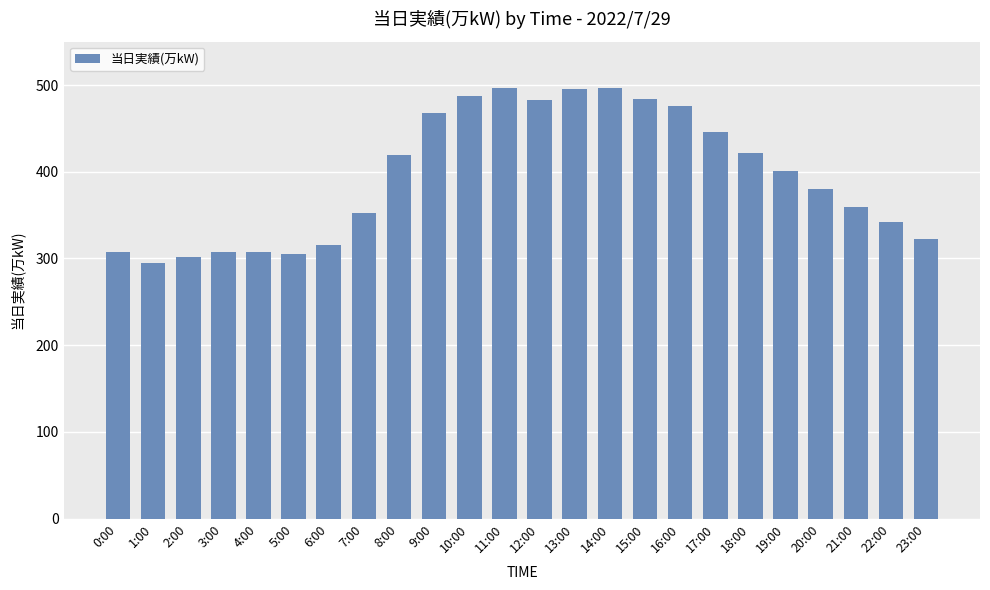

True or false: the data shows 279 at 14:00.

False